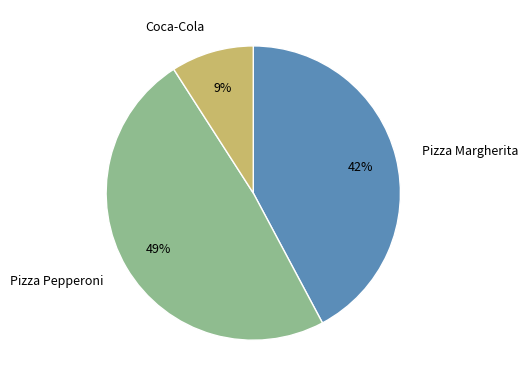

Is there any slice that represents more than half of the pie?

No